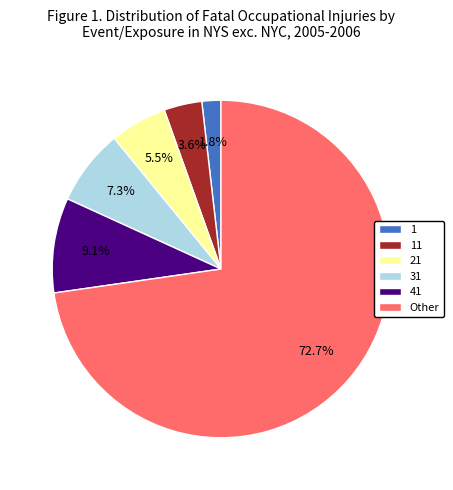

What is the ratio of the value at 1 to the value at 21?

0.3